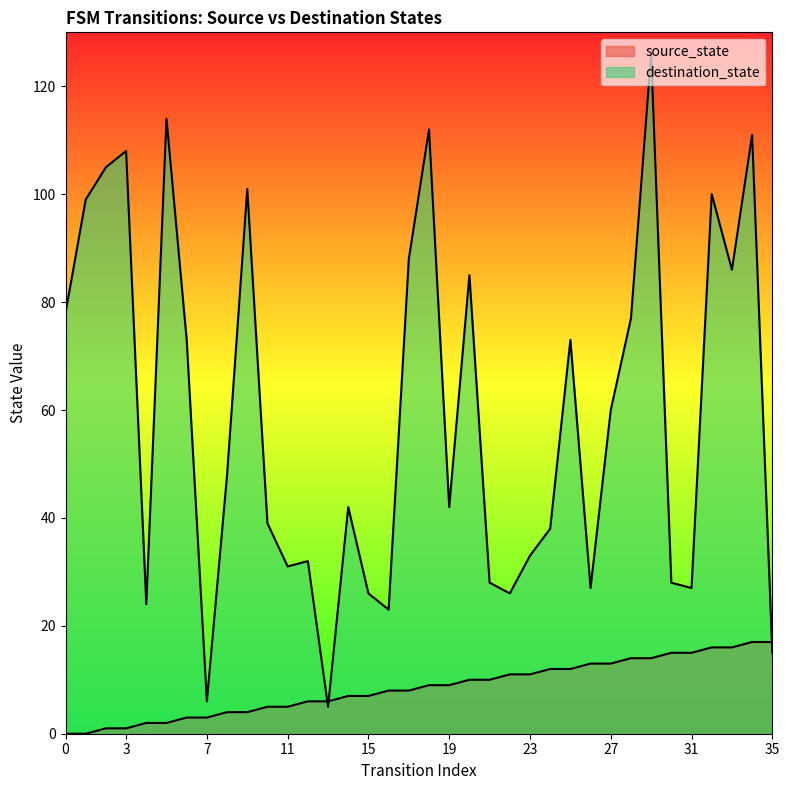

Does the chart display data point markers on the line(s)?

No